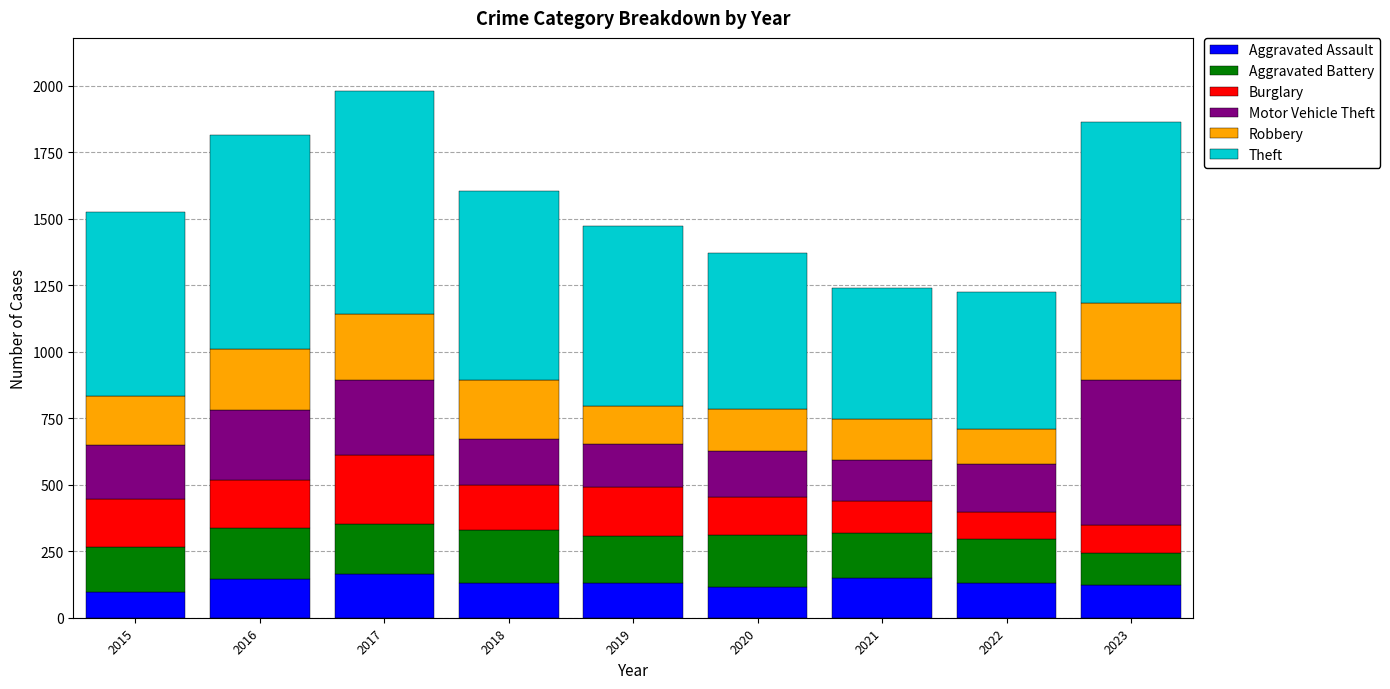

Is it true that Aggravated Assault equals 98 at 2015?

True